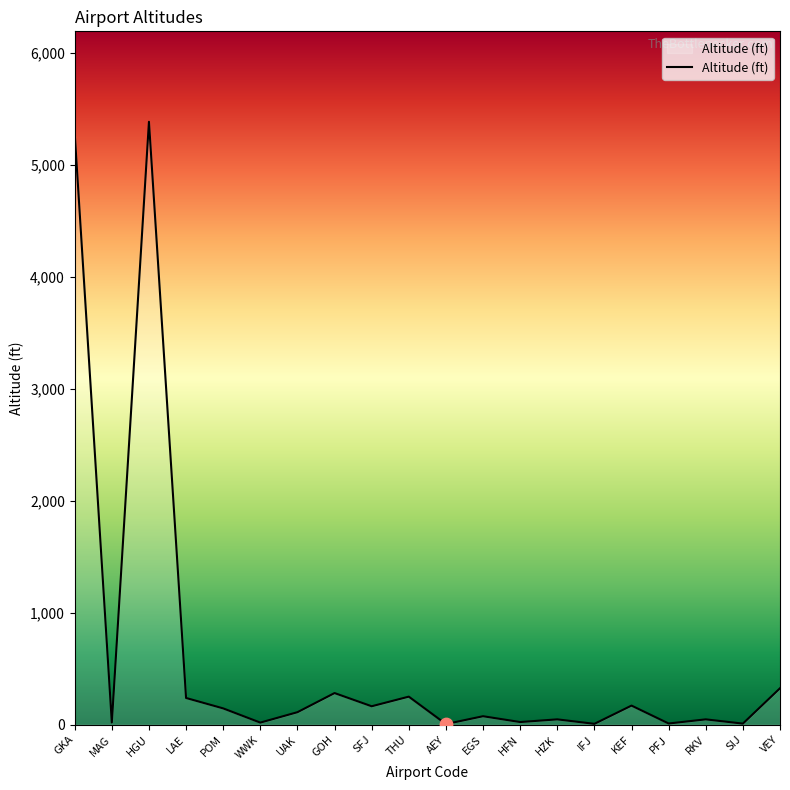

Approximately how many times larger is the value at SIJ compared to SFJ?

0.1